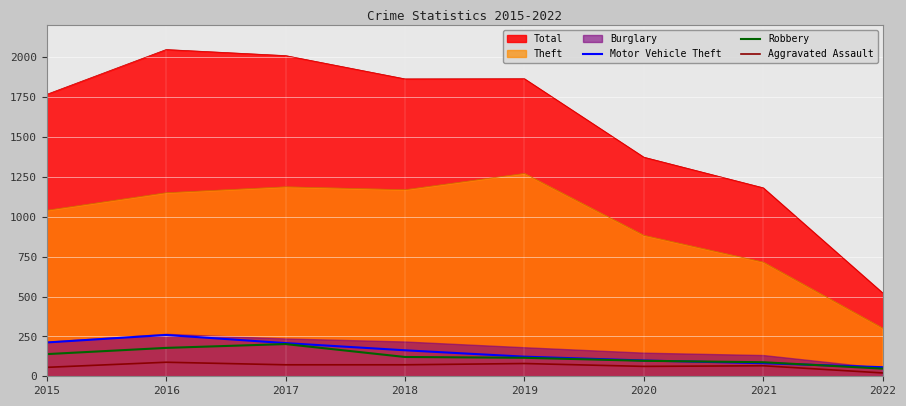

At which label does Total reach its minimum?

2022